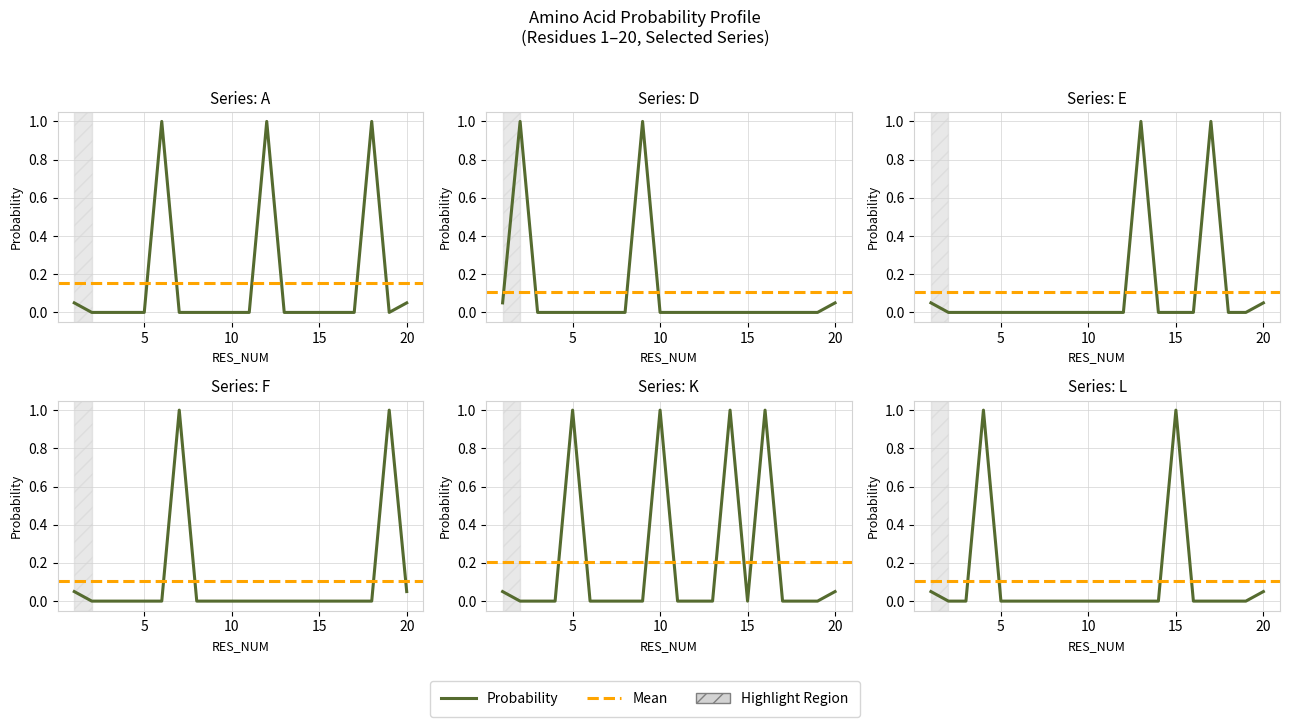

The value of D at 8 is -0.5. True or false?

False